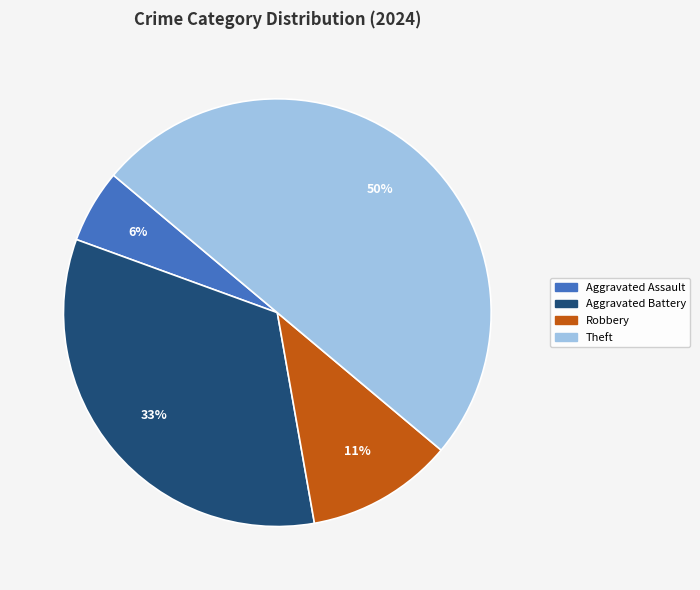

To the nearest percent, what is the average slice percentage?

25%